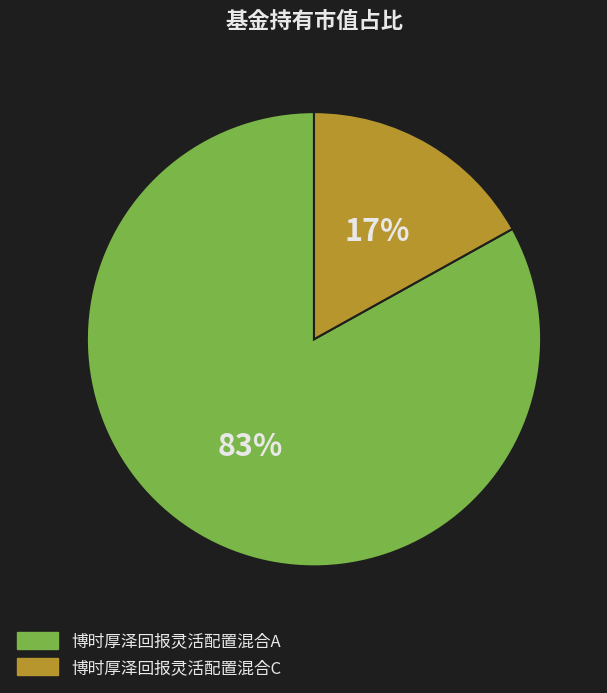

What percentage is the 博时厚泽回报灵活配置混合A slice, to the nearest percent?

83%